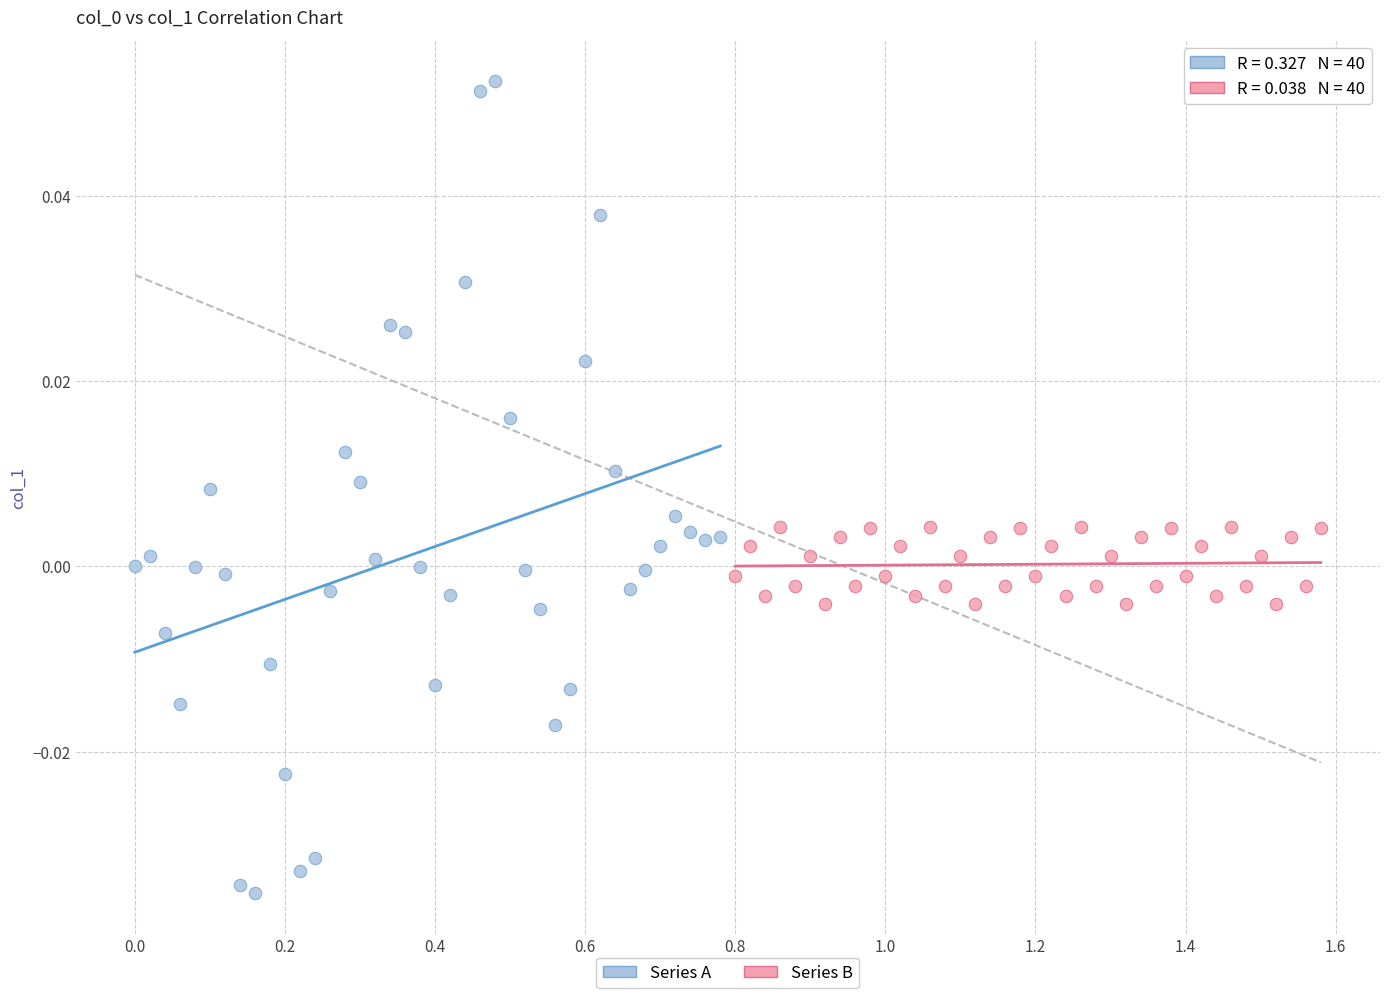

Which series has the widest spread of Y values?

Series A